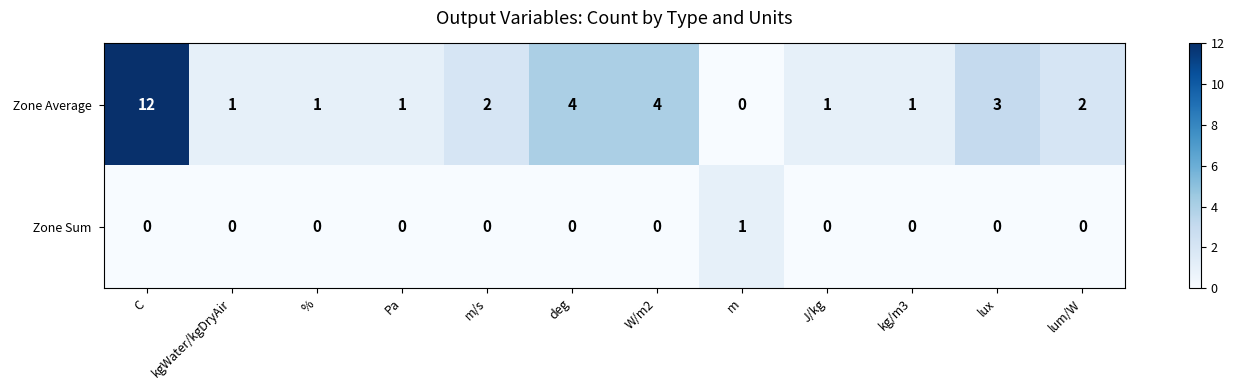

What is the difference between the highest and lowest values at deg?

4